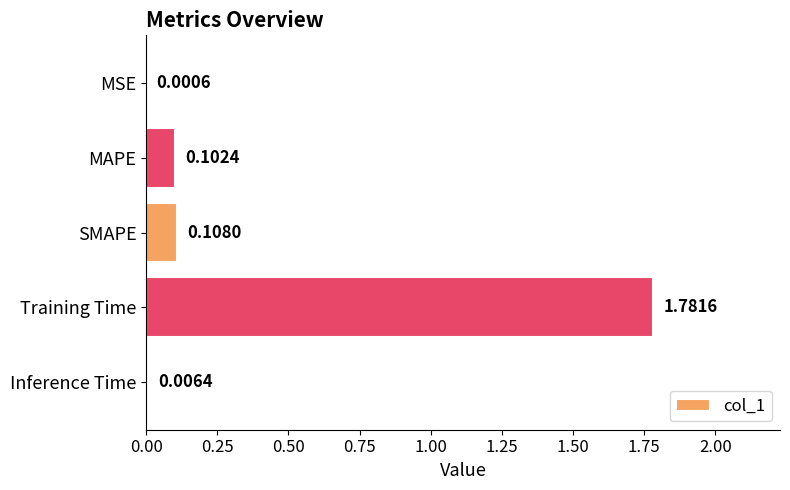

Which label corresponds to the largest value in the chart?

Training Time